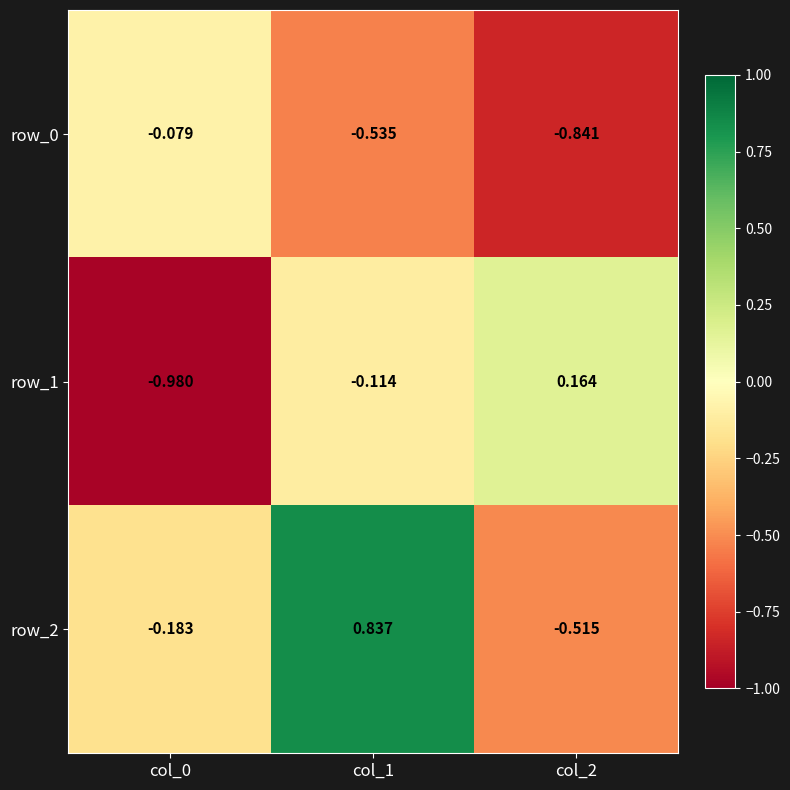

How many categories are shown in the chart?

3